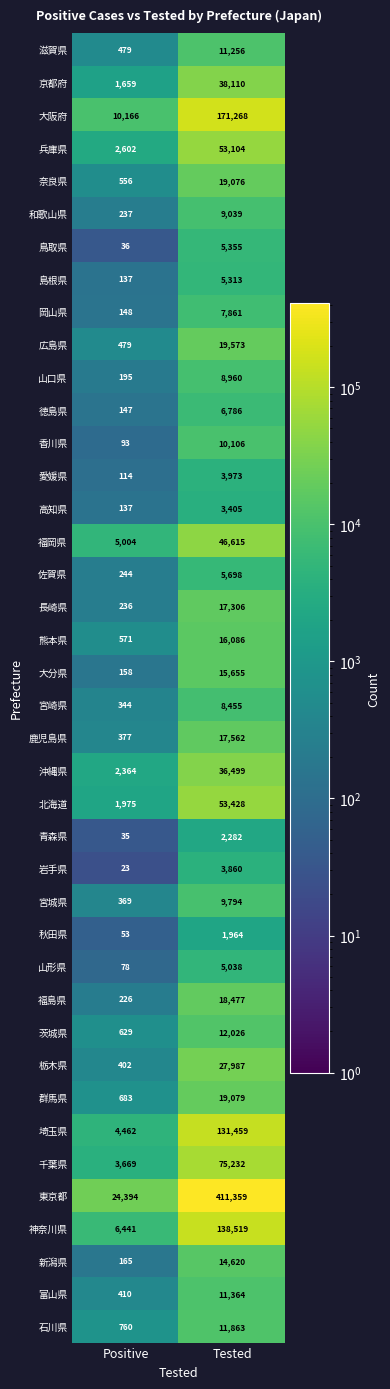

The 岡山県 series shows 148 at Positive. True or false?

True